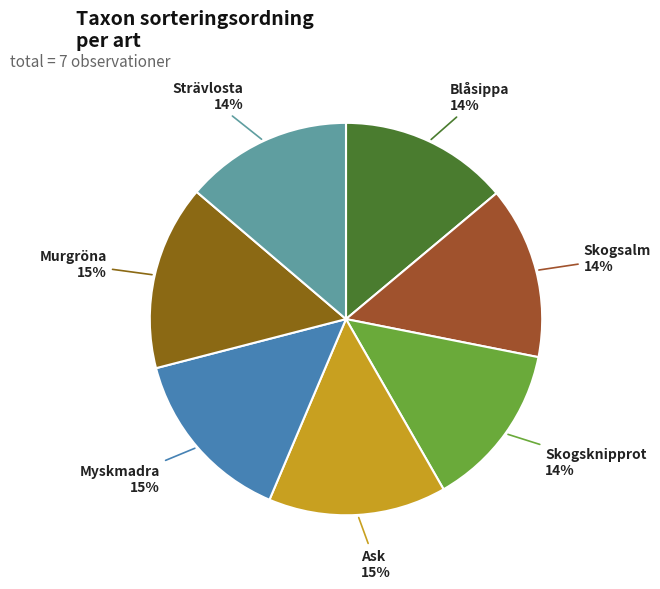

Between Murgröna and Skogsknipprot, which is larger?

Murgröna